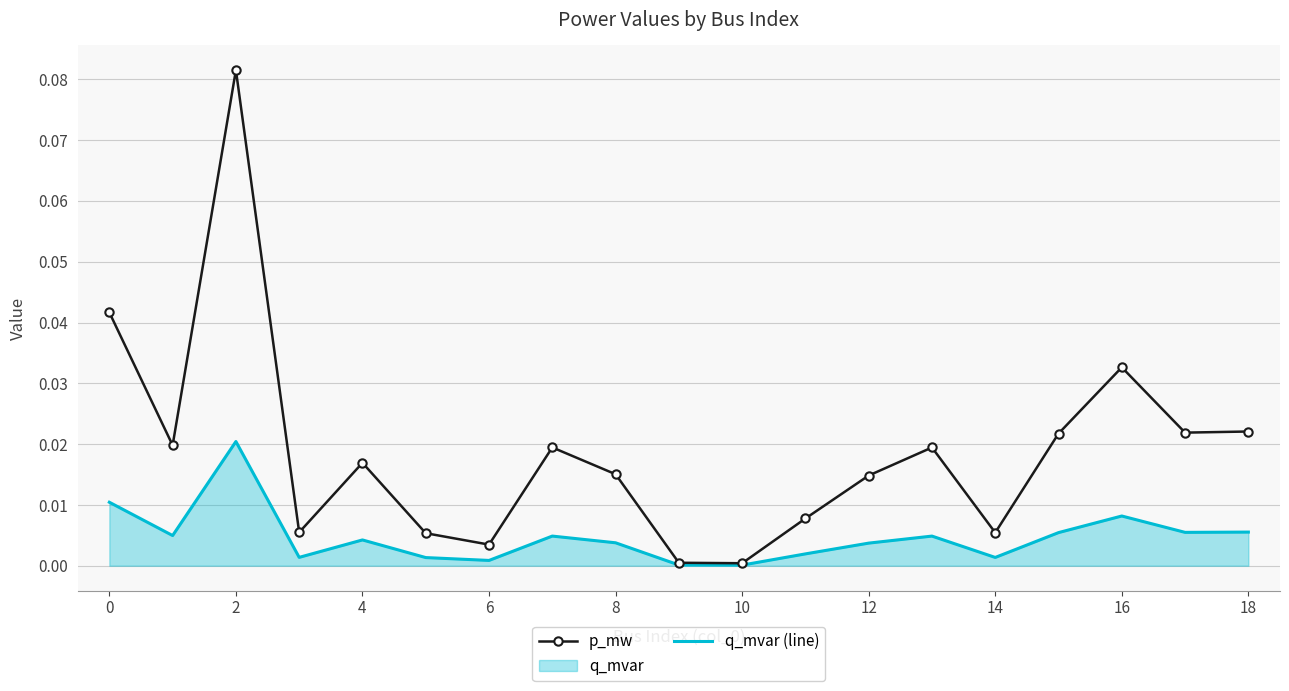

Which series has the widest spread of values?

p_mw